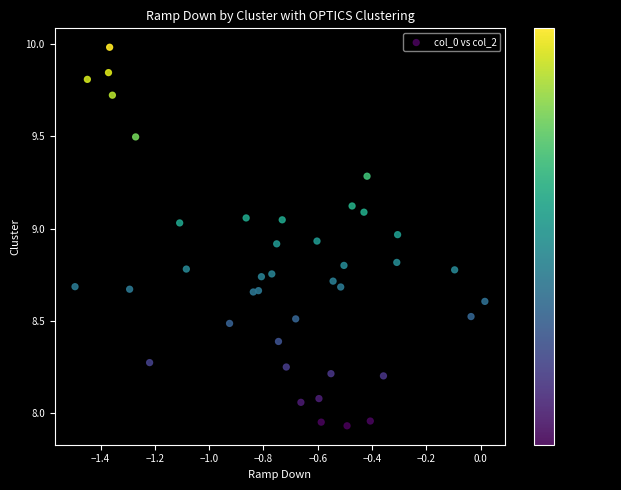

What is the range of Y values (max minus min)?

2.0